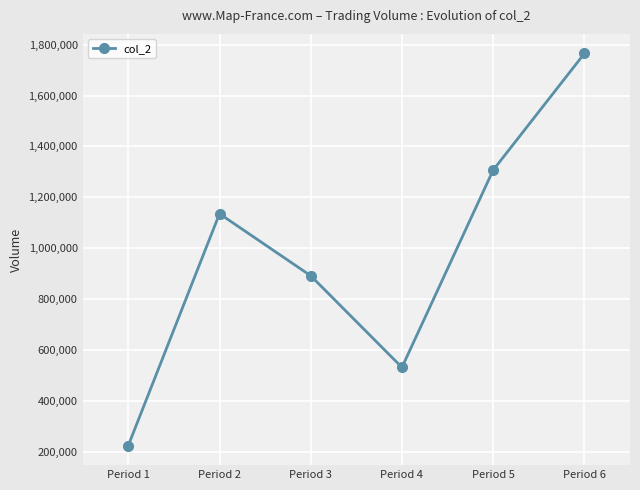

Reading right to left, transcribe all the data shown in this chart.

1765050	1307060	532230	892140	1135700	225290